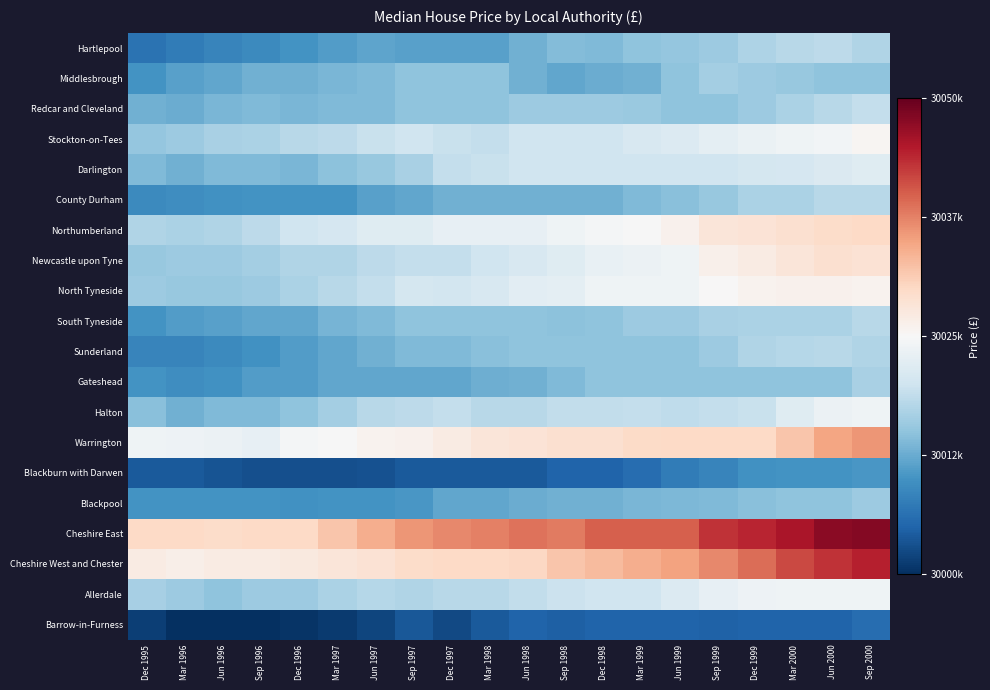

What is the spread (max minus min) of values at Mar 1997?

0.6